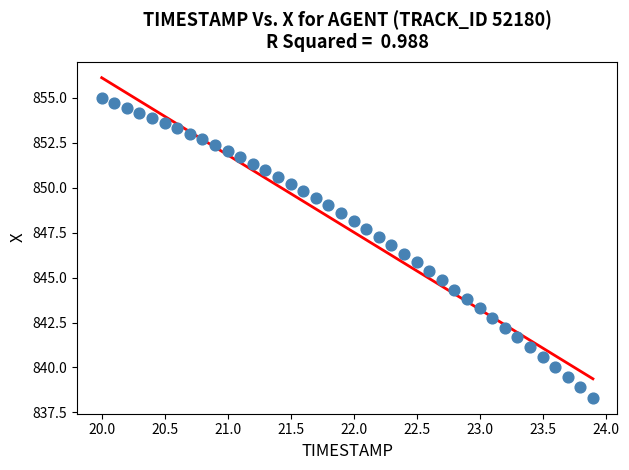

What is the range of X values (max minus min)?

3.9